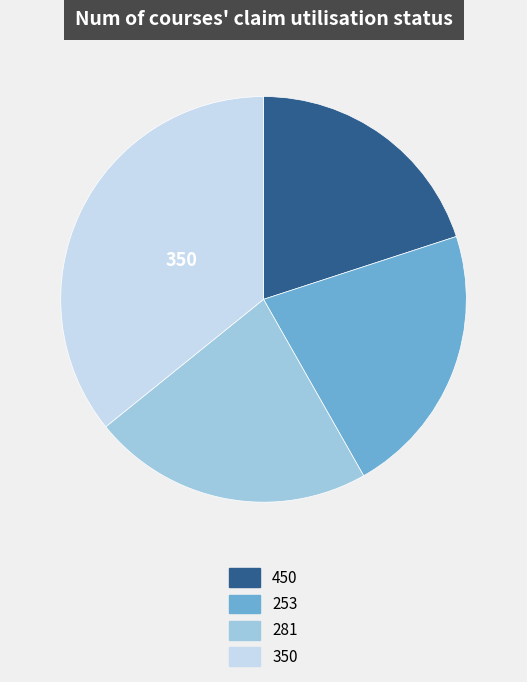

Count the number of slices in the pie.

4